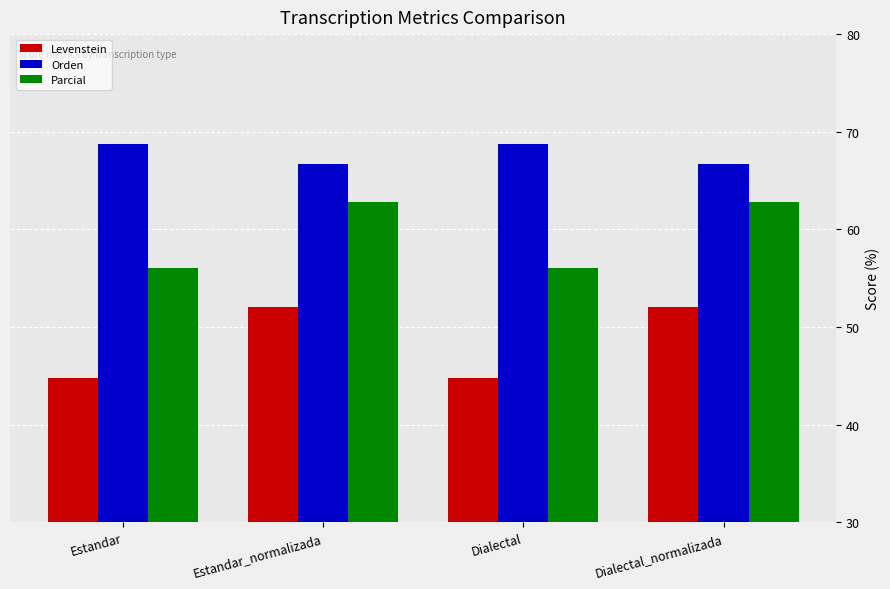

What is the total value across all series at Dialectal_normalizada?

181.6